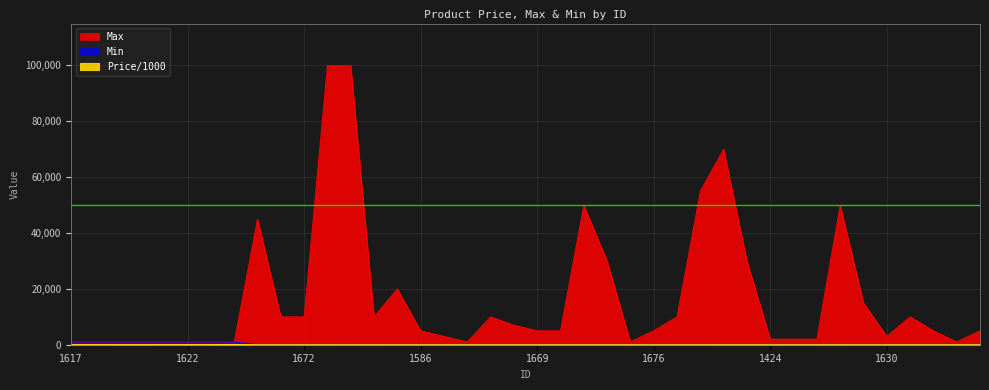

What are all the series names shown in the legend?

Price/1000, Max, Min